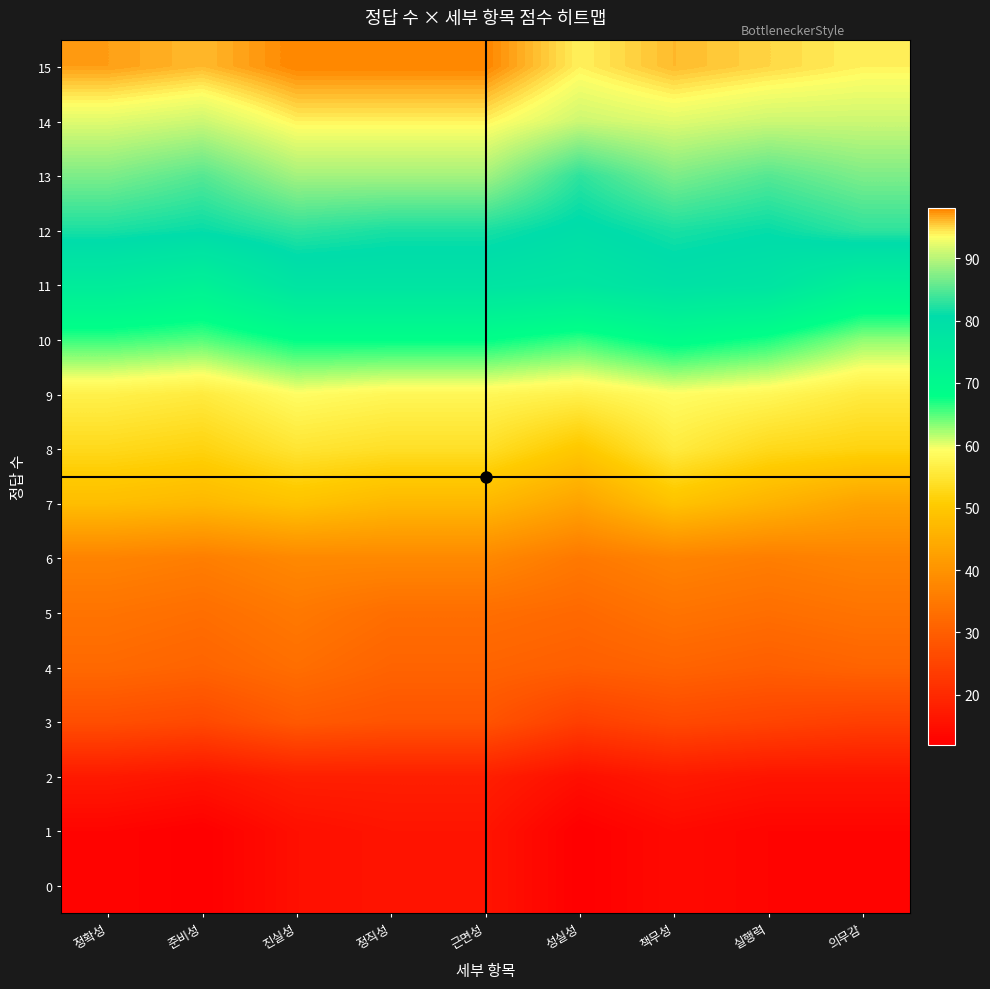

Between 진실성 and 근면성, which series saw the biggest shift?

4